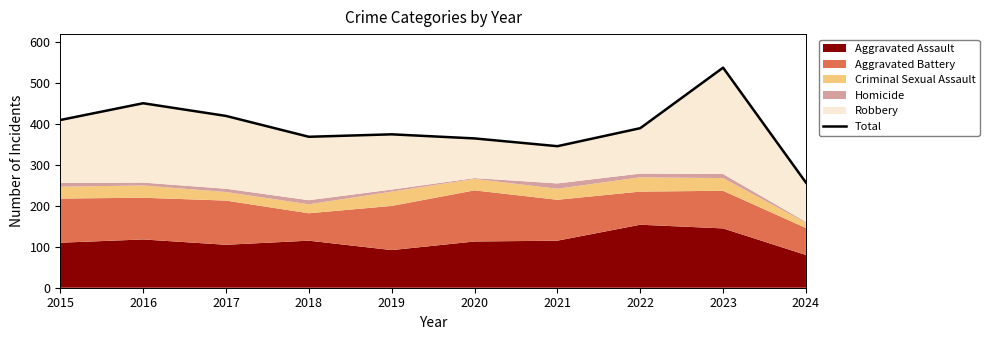

True or false: the data has more than 2 interior local peaks.

True